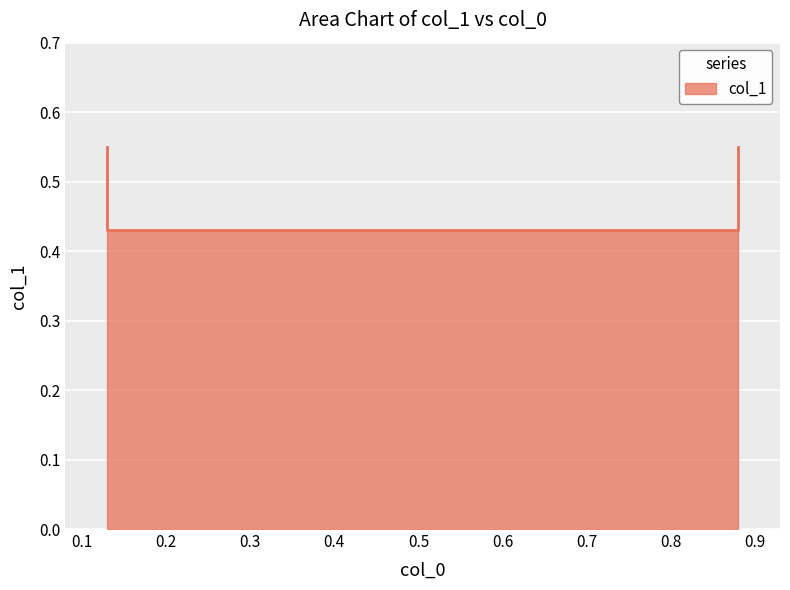

Read the value at 0.88.

0.4